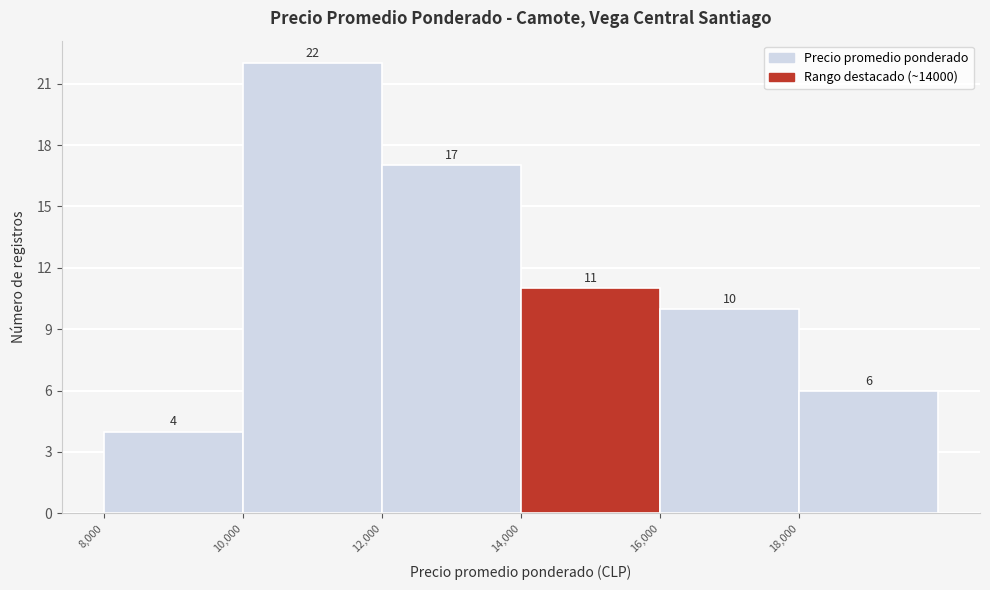

Reading left to right, list every bar in this chart as the range it spans on the x-axis followed by its height.

8000 to 10000: 4
10000 to 12000: 22
12000 to 14000: 17
14000 to 16000: 11
16000 to 18000: 10
18000 to 20000: 6